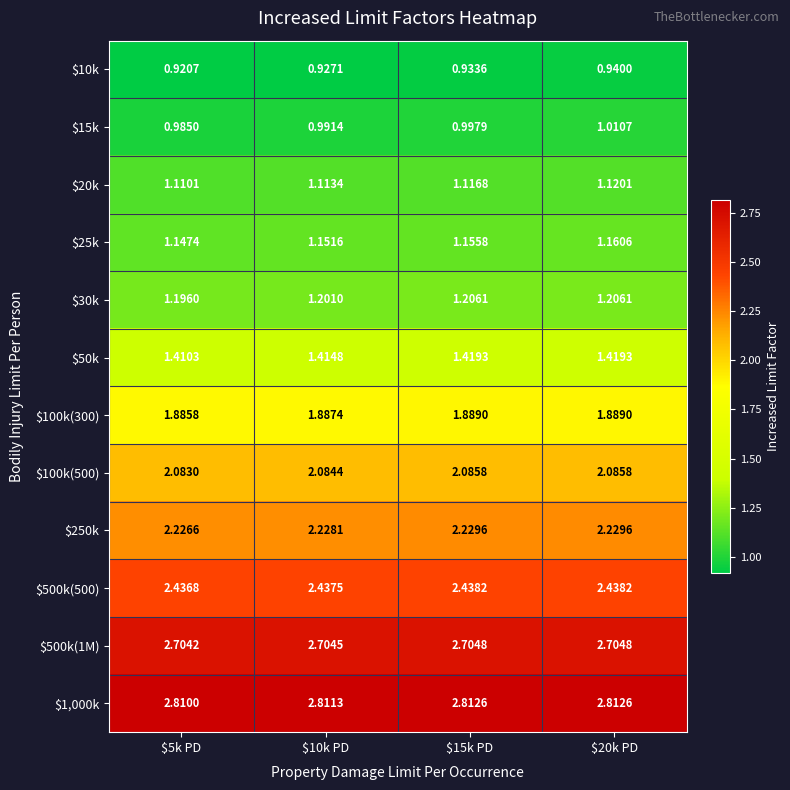

Between $5k PD and $20k PD, which series saw the biggest shift?

$15k